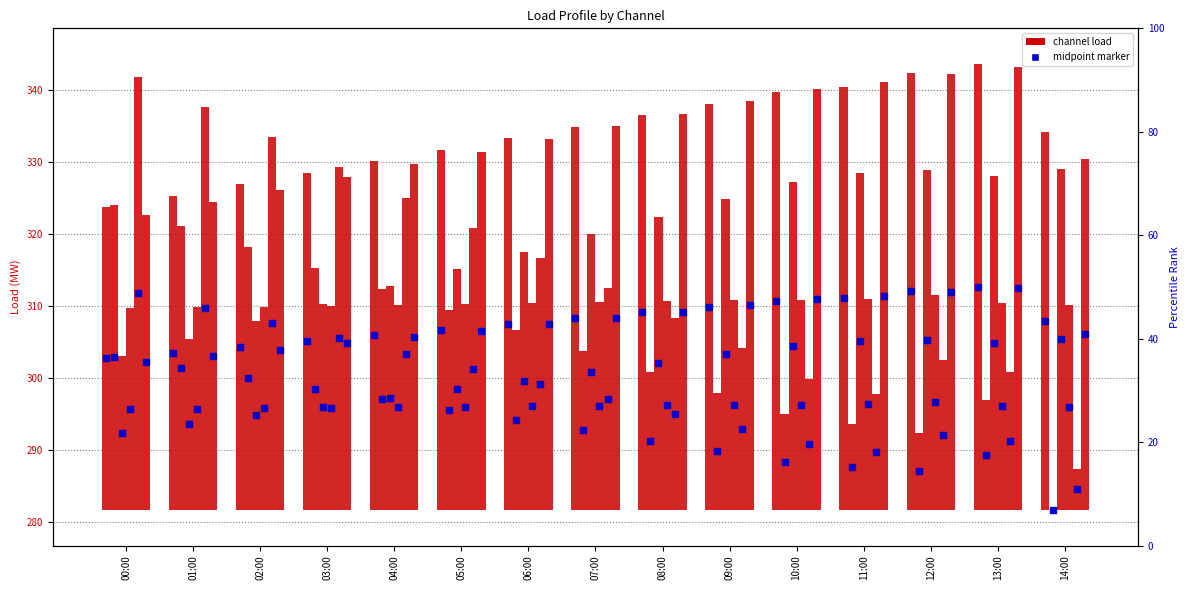

Which category has the highest value across all series?

13:00